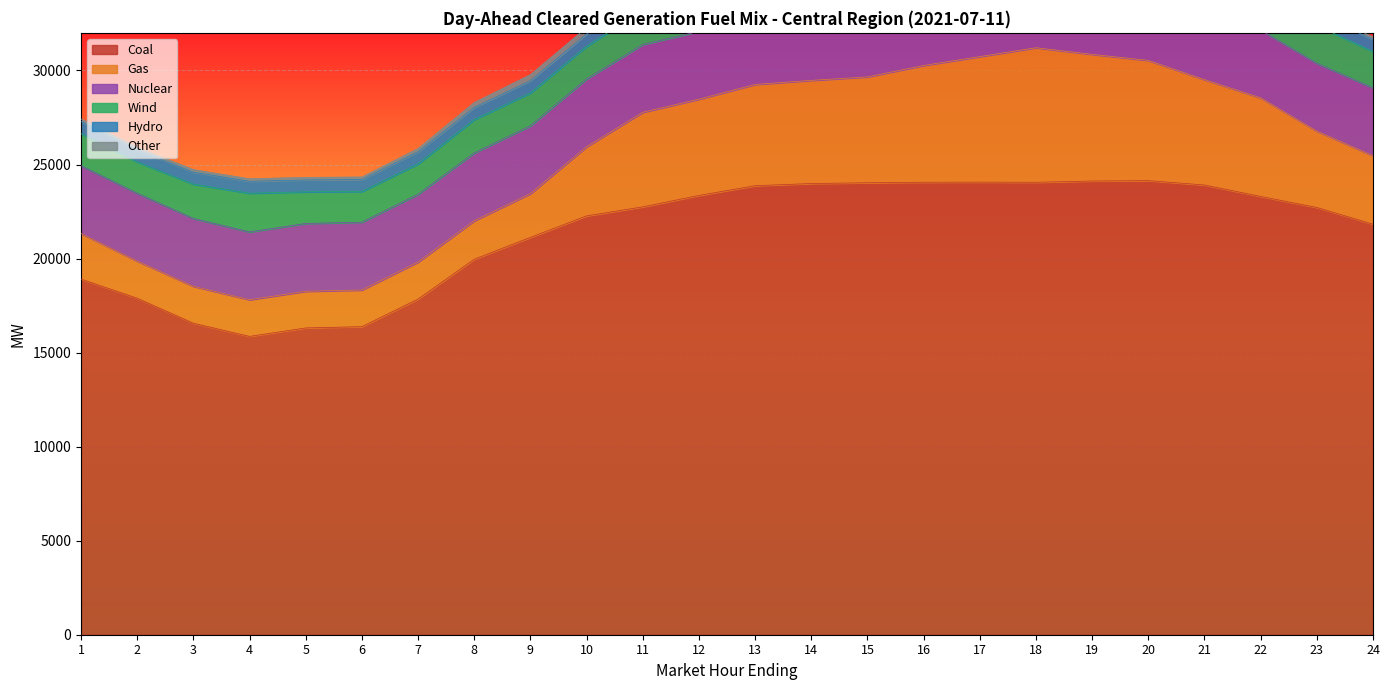

Count the number of categories in the chart.

24